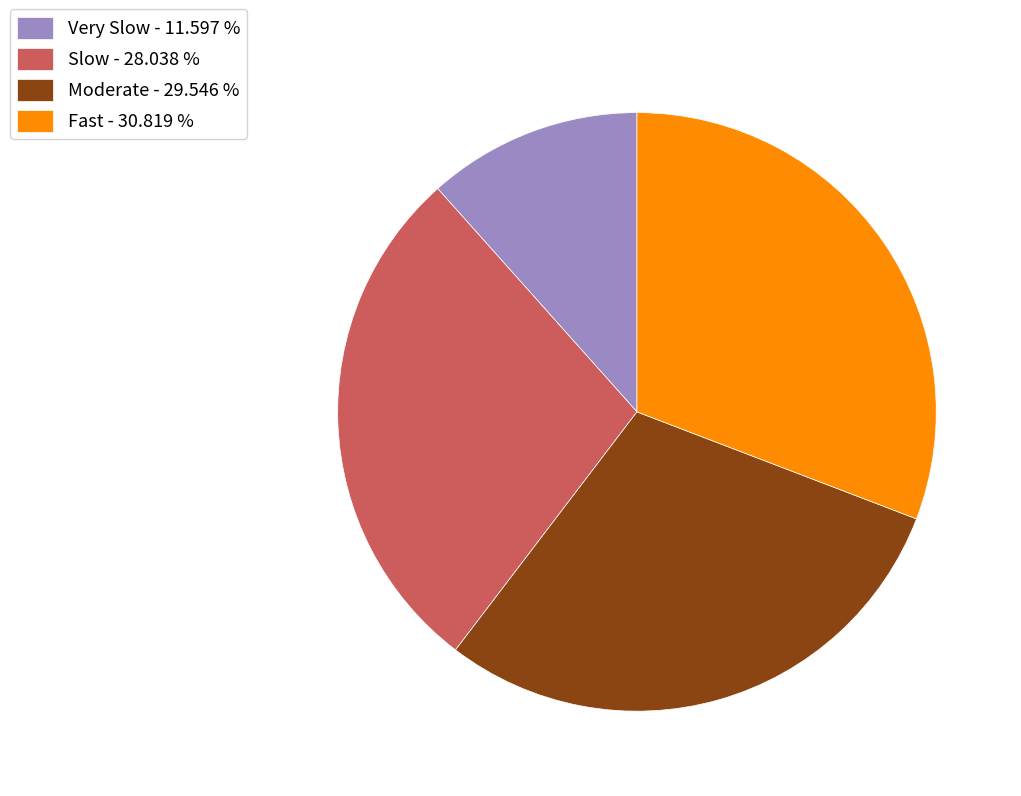

Do Moderate - 29.546 % and Very Slow - 11.597 % together represent more than half of the pie?

No